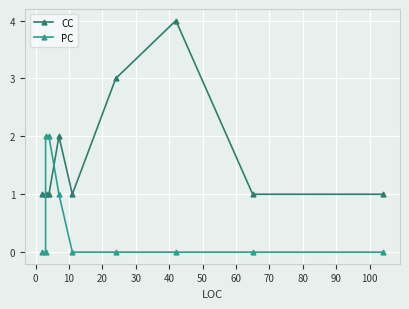

At how many categories does at least one series exceed 1?

5